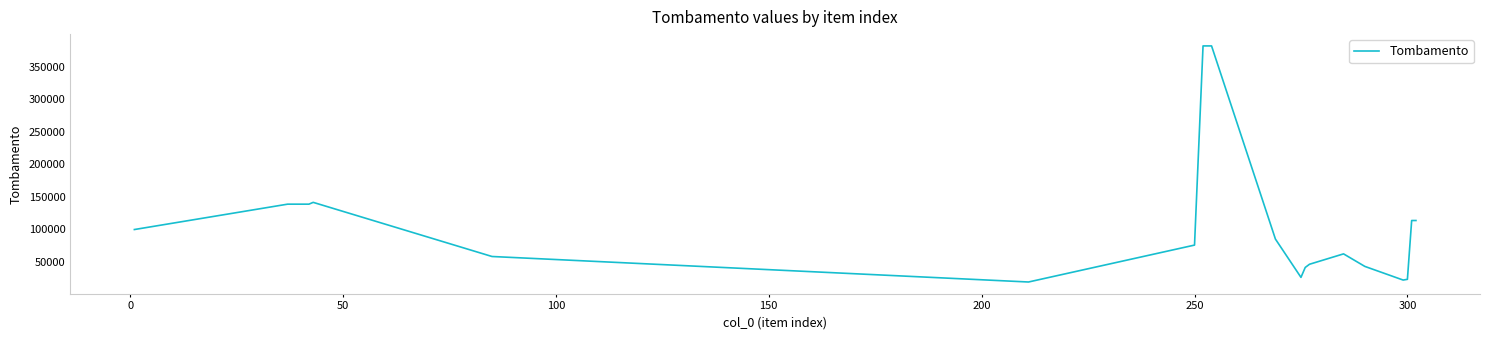

What is the maximum value shown in the chart?

381840